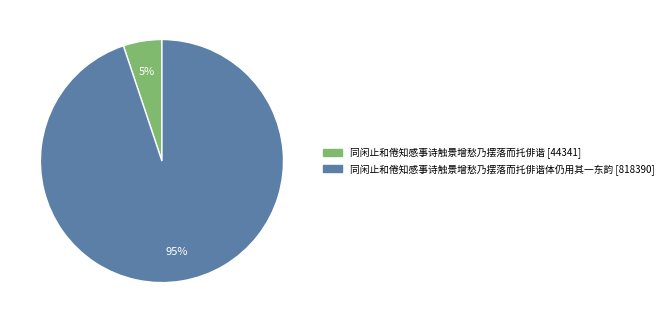

Does any single category account for the majority?

Yes